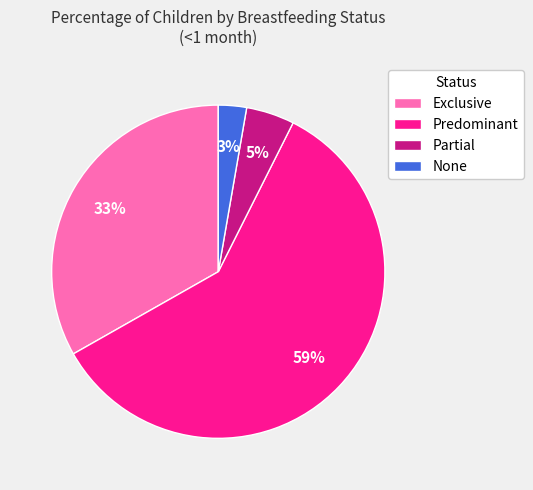

How many segments does this pie chart have?

4